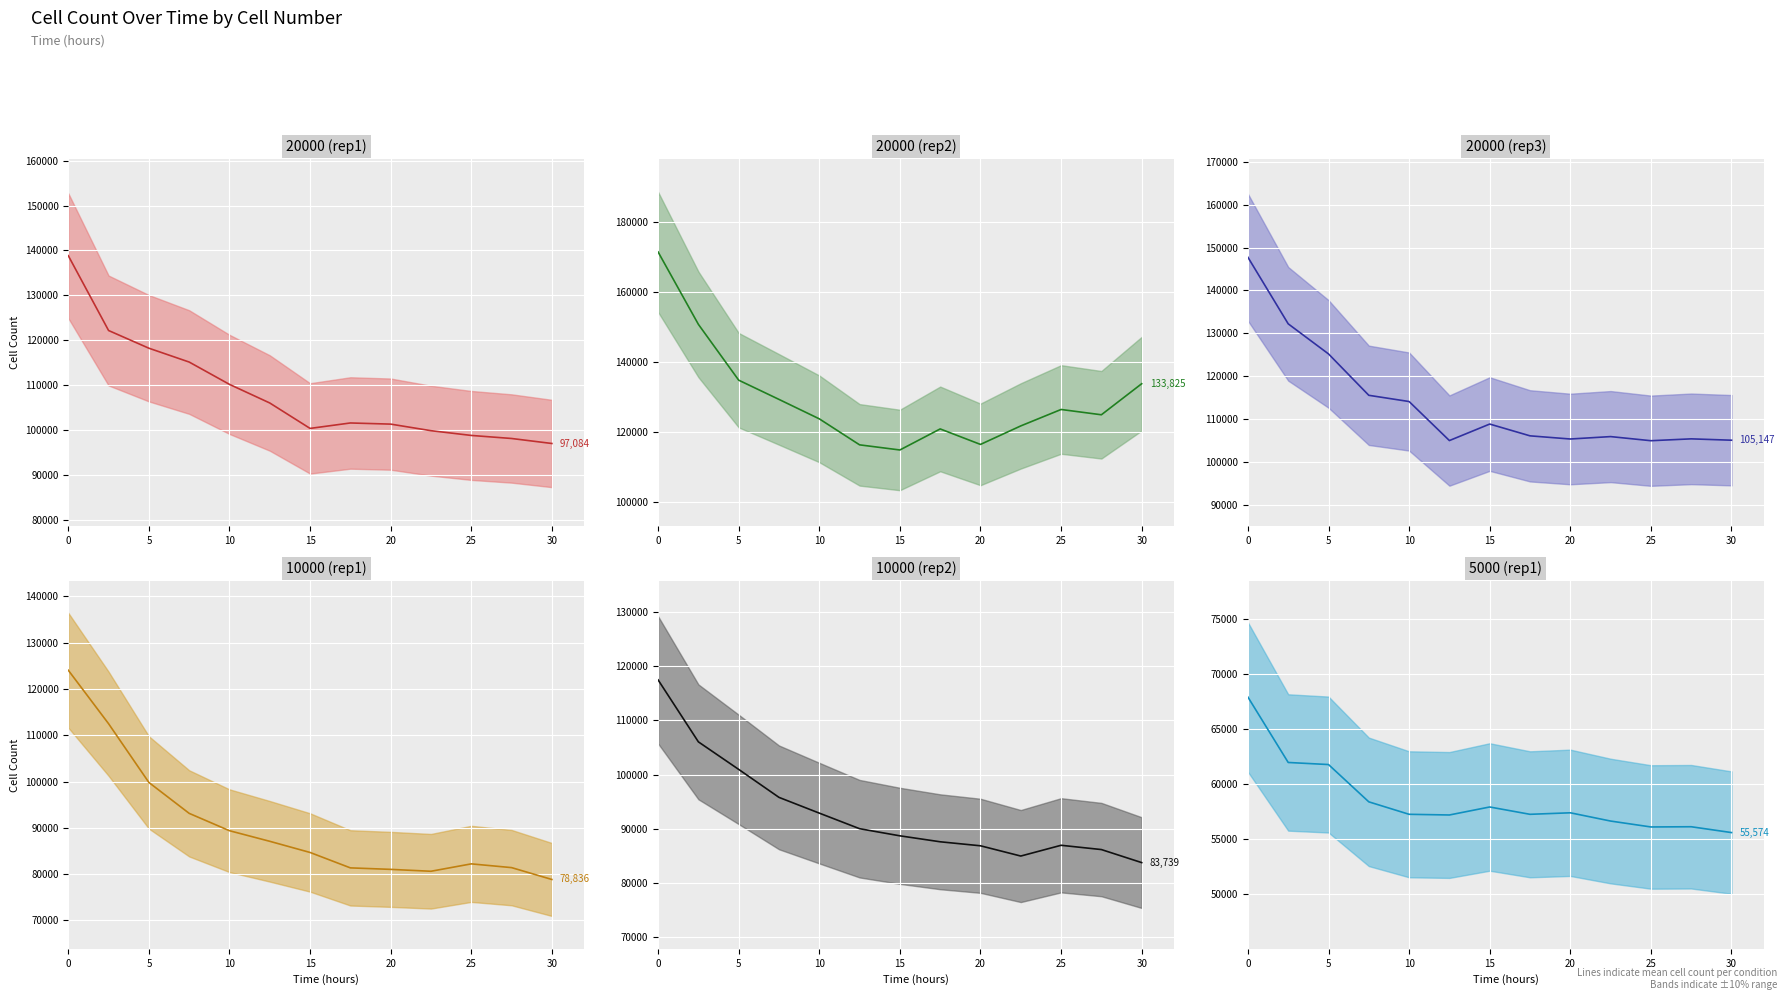

How many categories are shown in the chart?

13